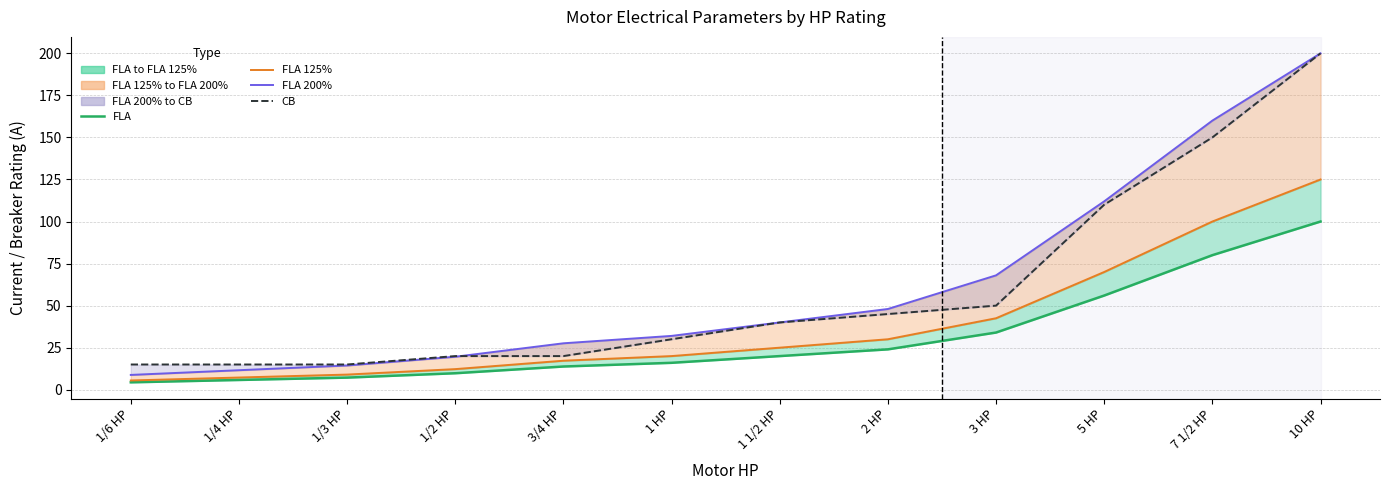

What is the approximate value of CB at 2 HP?

45.0